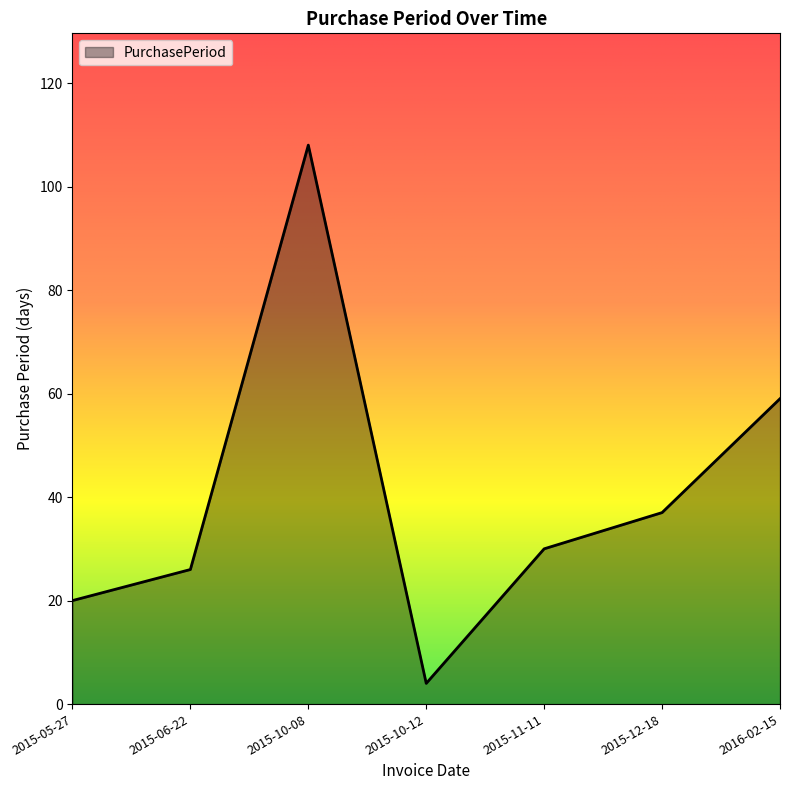

Reading left to right, what are all the values shown in this chart?

20	26	108	4	30	37	59